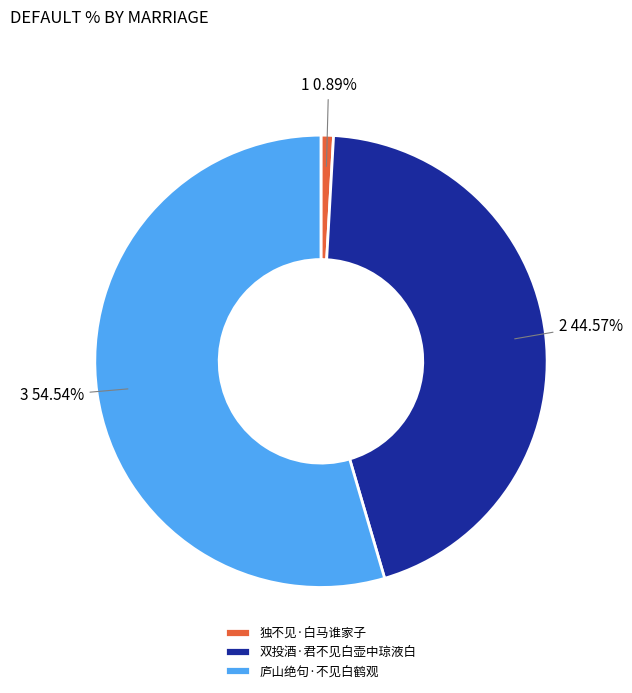

To the nearest percent, what percentage of the pie is 独不见·白马谁家子?

1%